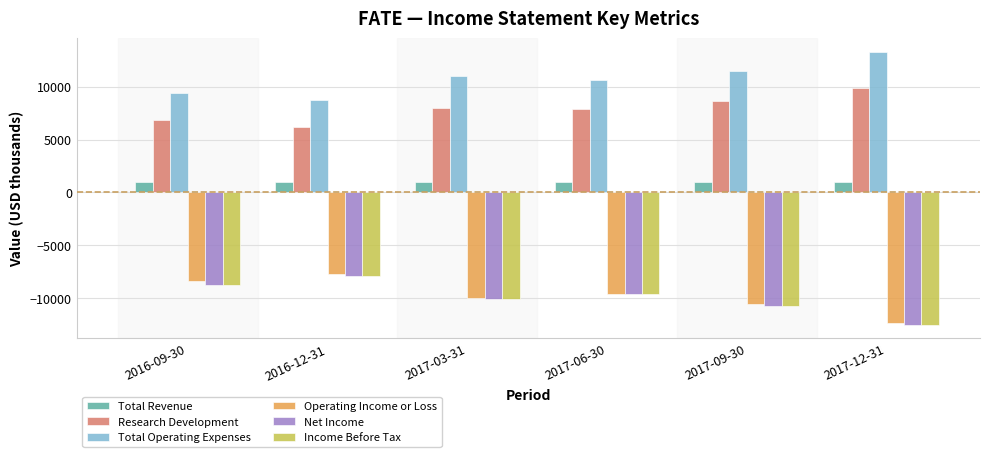

True or false: Operating Income or Loss has a value of -10500 at 2017-09-30.

True